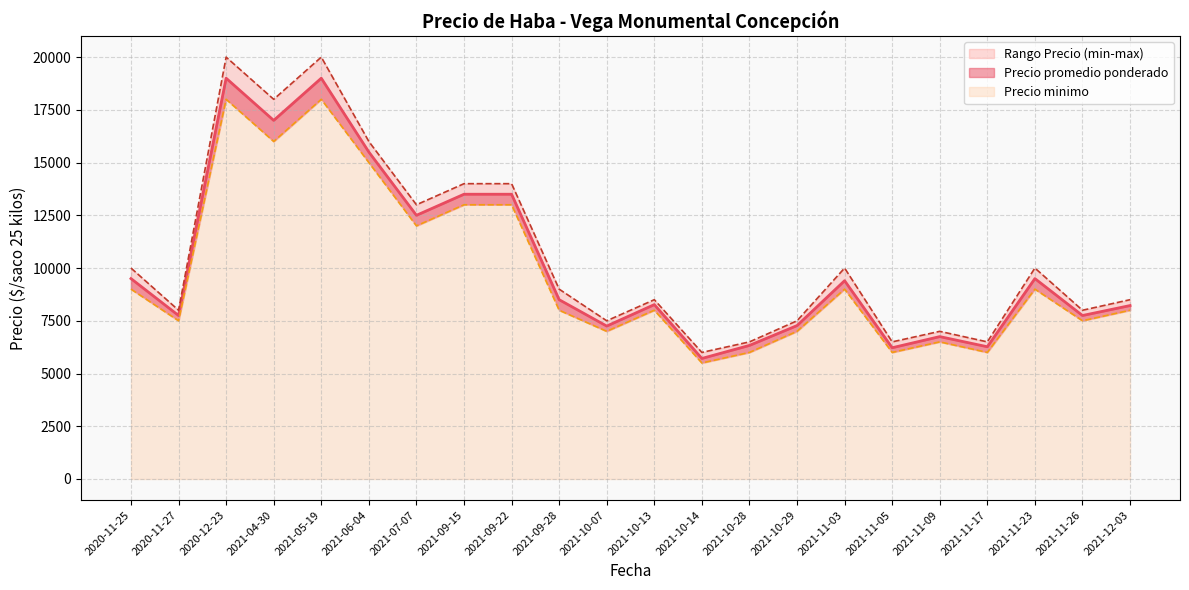

How many data points in Precio promedio ponderado are above 8500?

10